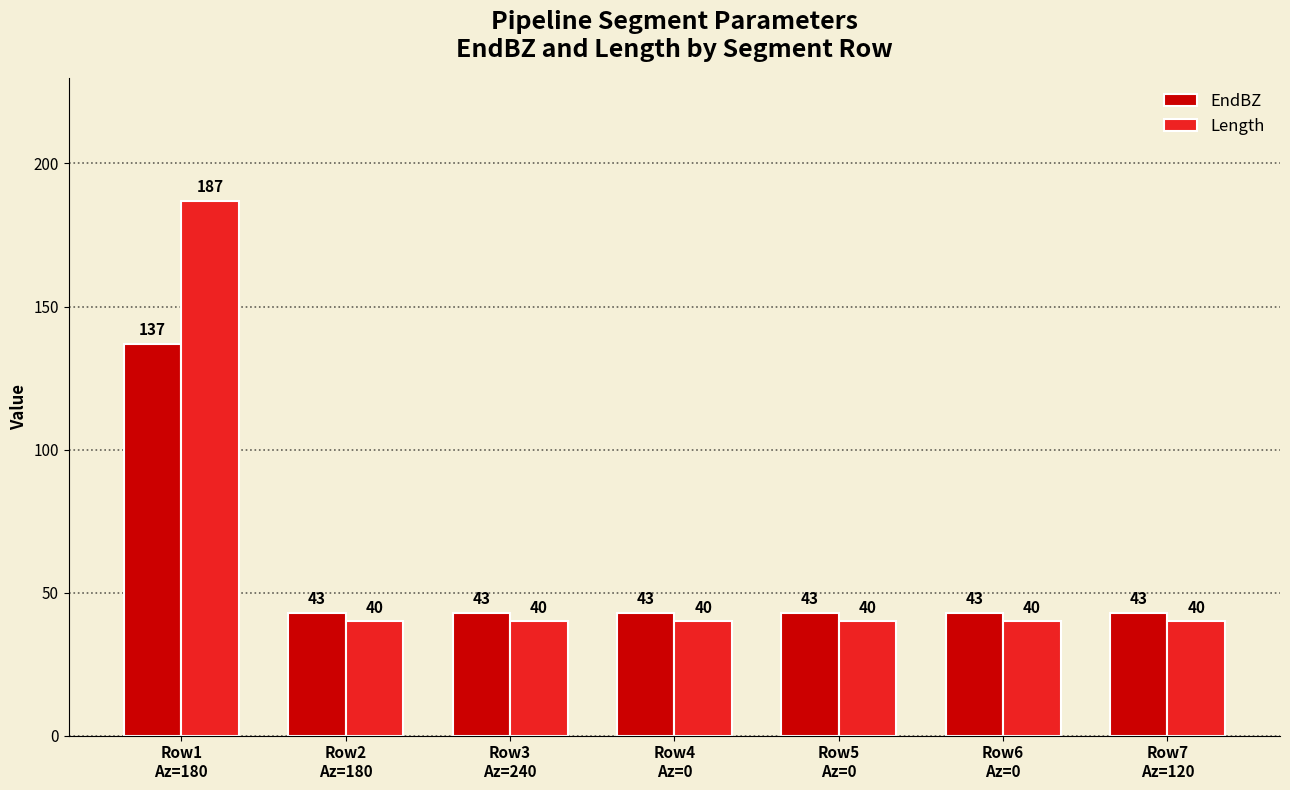

What is the label of the 4th bar from the right?

Row4
Az=0